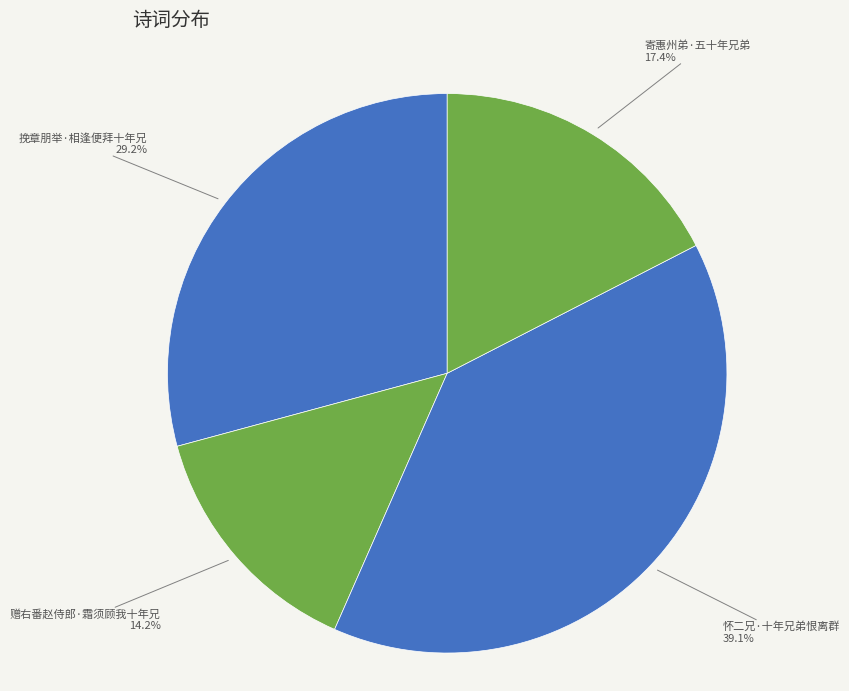

Rank the categories by value from highest to lowest.

怀二兄·十年兄弟恨离群, 挽章朋举·相逢便拜十年兄, 寄惠州弟·五十年兄弟, 赠右番赵侍郎·霜须顾我十年兄